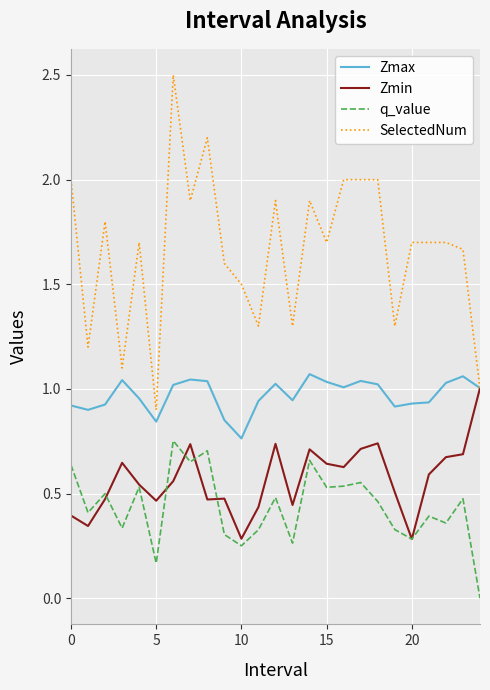

True or false: Zmax and q_value cross at least once.

False